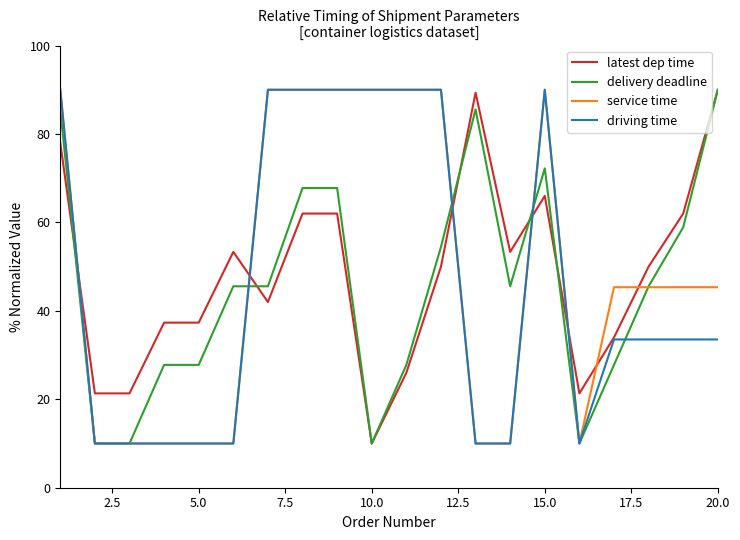

Rank the series by their average value, from lowest to highest.

delivery deadline, driving time, latest dep time, service time